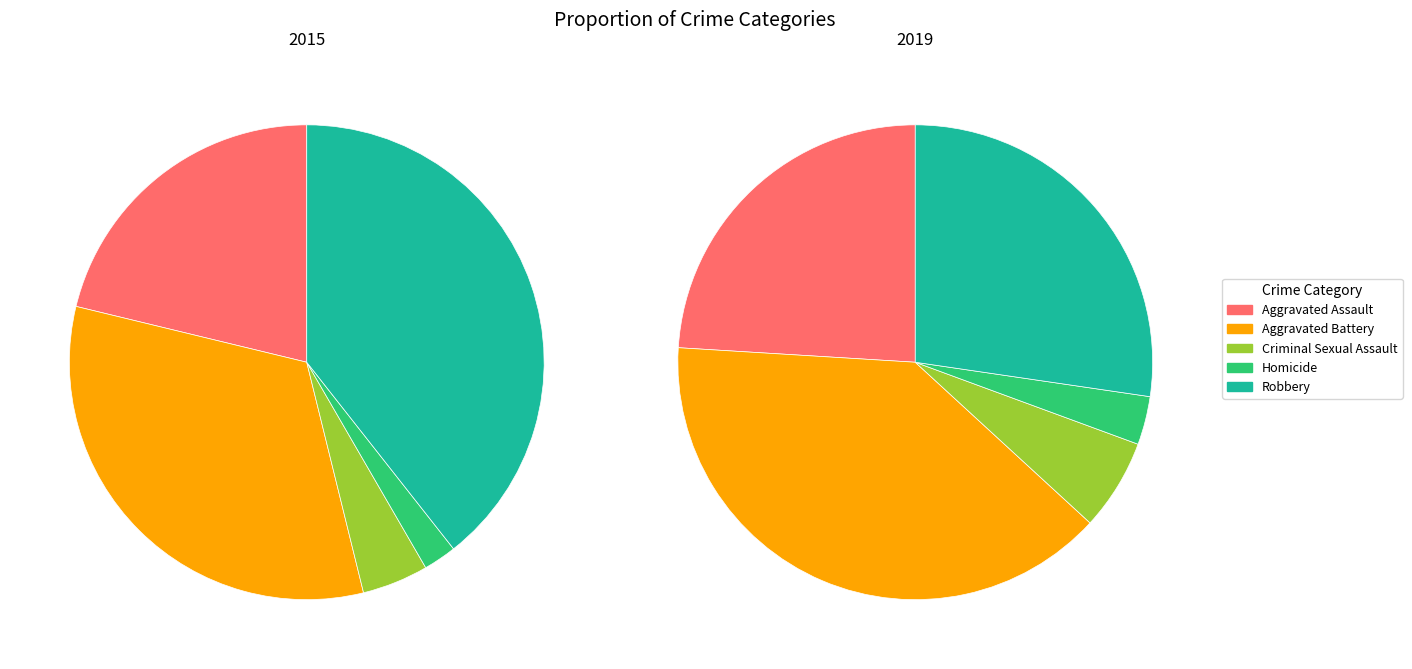

The Aggravated Battery slice represents 19% of the pie. True or false?

False